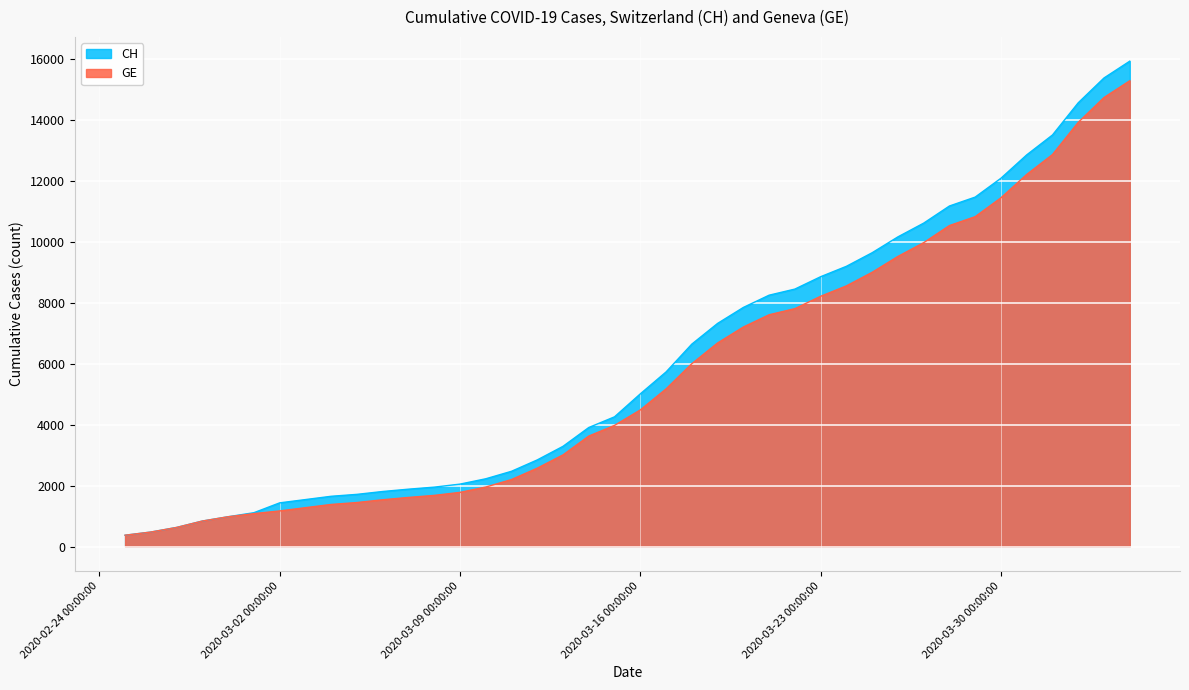

What is the greatest value displayed?

15926